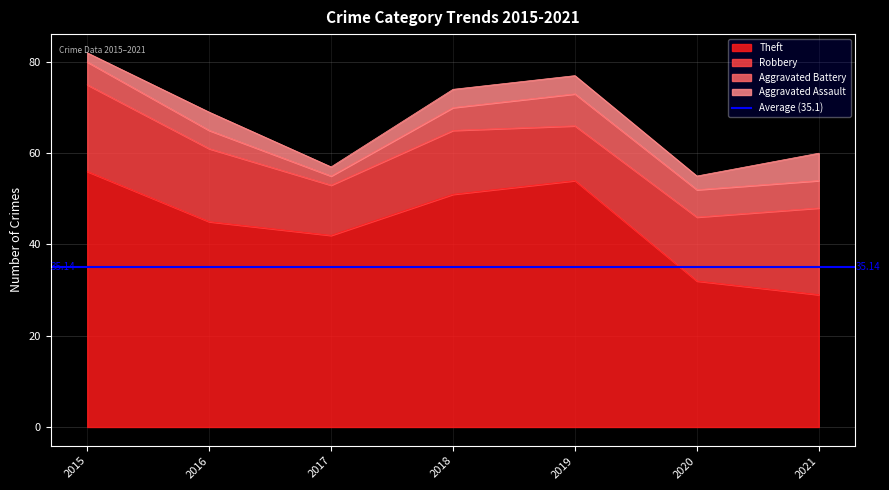

True or false: Robbery and Aggravated Battery cross at least once.

False